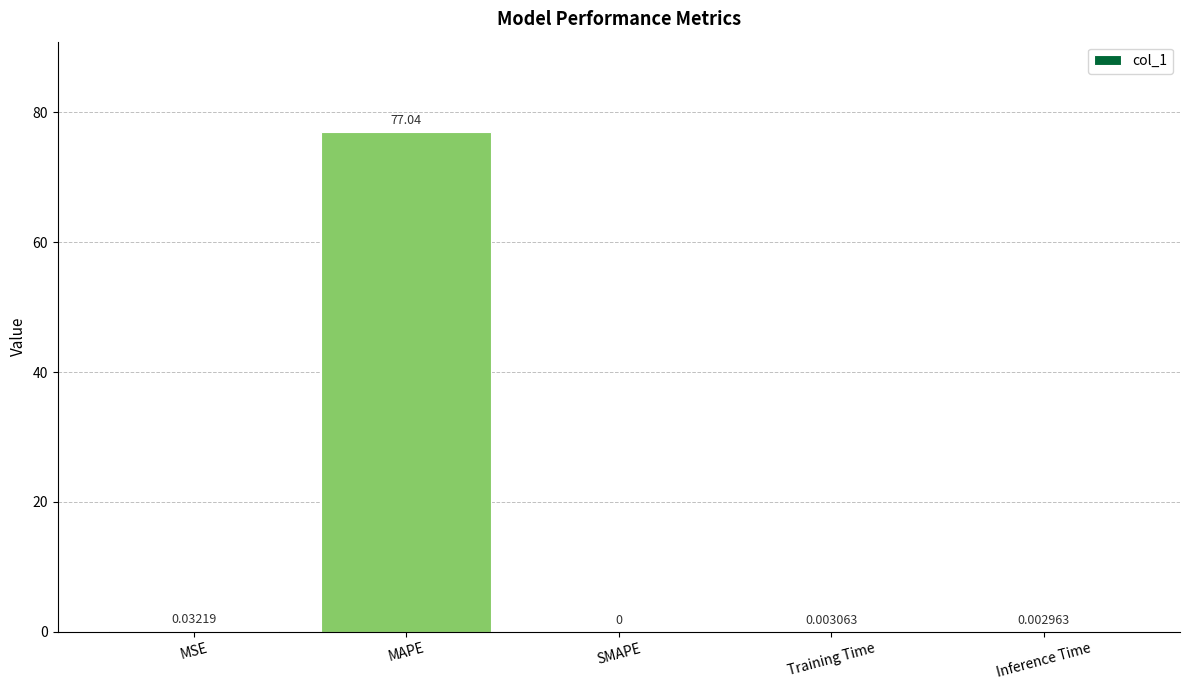

The value at SMAPE is -25.2. True or false?

False